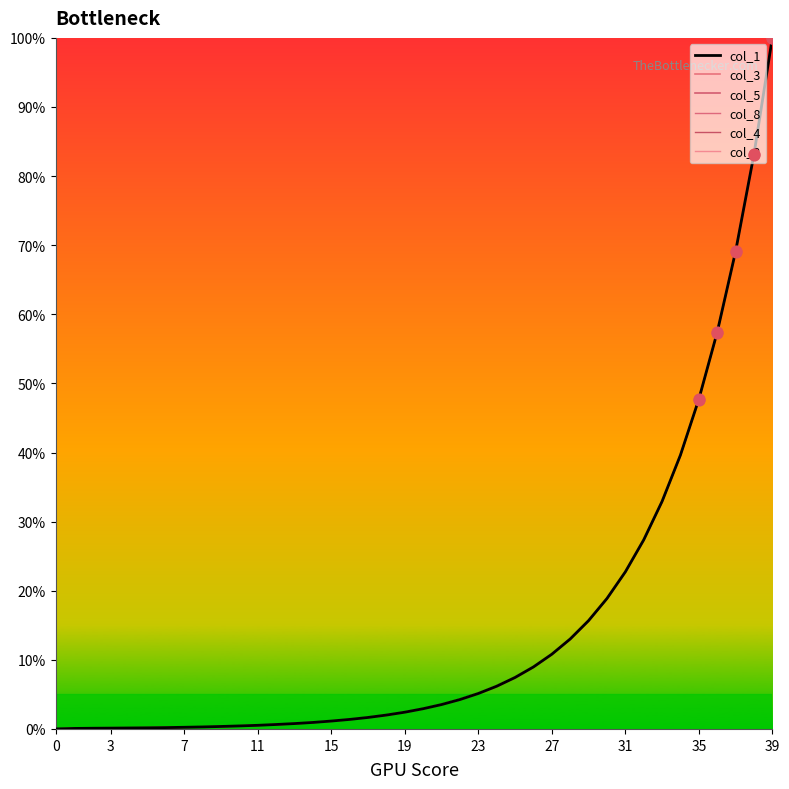

At how many categories does at least one series exceed 15?

11